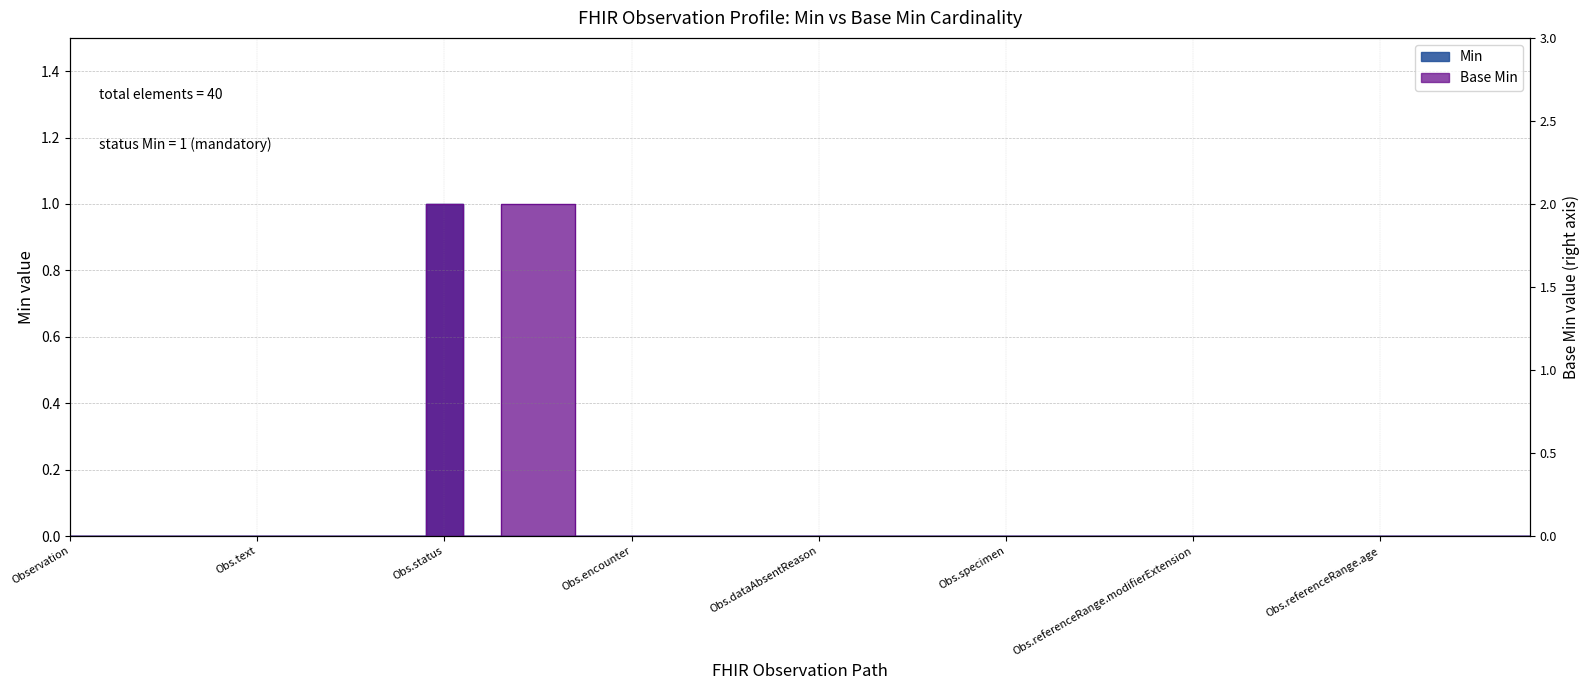

What are all the series names shown in the legend?

Min, Base Min